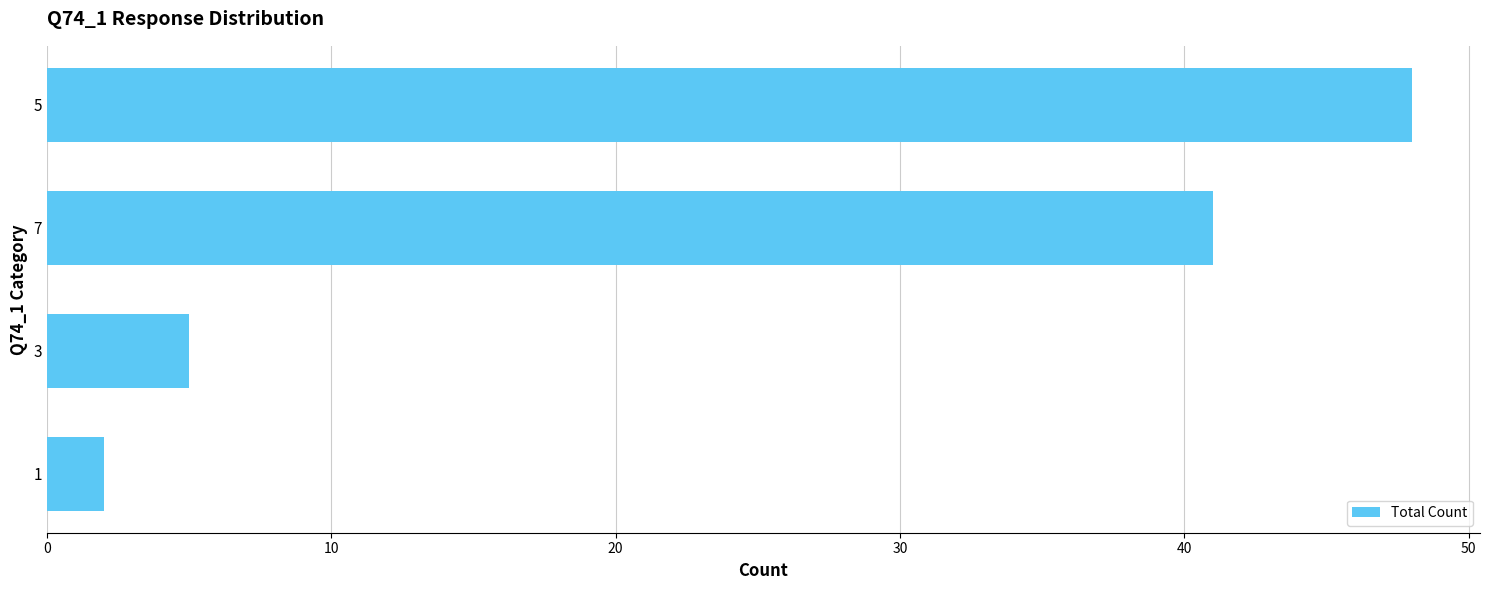

How many distinct data groups are displayed?

1